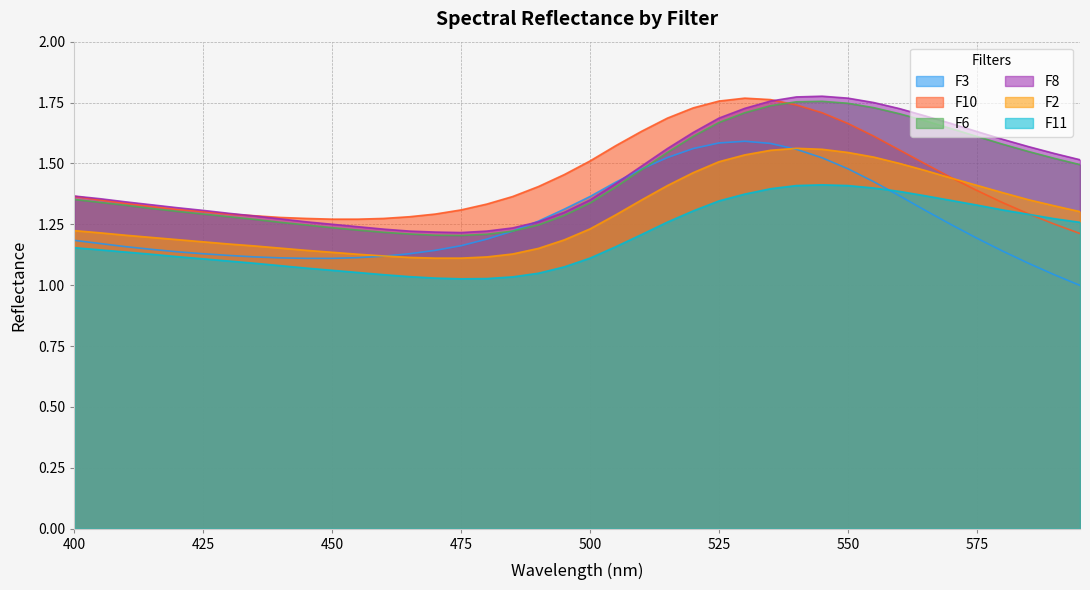

Reading left to right, extract all data points from this chart.

F3: 1.2	1.2	1.2	1.1	1.1	1.1	1.1	1.1	1.1	1.1	1.1	1.1	1.1	1.1	1.1	1.2	1.2	1.2	1.3	1.3	1.4	1.4	1.5	1.5	1.6	1.6	1.6	1.6	1.6	1.5	1.5	1.4	1.4	1.3	1.2	1.2	1.1	1.1	1.0	1.0
F10: 1.4	1.4	1.3	1.3	1.3	1.3	1.3	1.3	1.3	1.3	1.3	1.3	1.3	1.3	1.3	1.3	1.3	1.4	1.4	1.5	1.5	1.6	1.6	1.7	1.7	1.8	1.8	1.8	1.7	1.7	1.7	1.6	1.6	1.5	1.4	1.4	1.3	1.3	1.3	1.2
F6: 1.4	1.3	1.3	1.3	1.3	1.3	1.3	1.3	1.3	1.2	1.2	1.2	1.2	1.2	1.2	1.2	1.2	1.2	1.2	1.3	1.3	1.4	1.5	1.5	1.6	1.7	1.7	1.7	1.8	1.8	1.7	1.7	1.7	1.7	1.6	1.6	1.6	1.5	1.5	1.5
F8: 1.4	1.4	1.3	1.3	1.3	1.3	1.3	1.3	1.3	1.3	1.2	1.2	1.2	1.2	1.2	1.2	1.2	1.2	1.3	1.3	1.4	1.4	1.5	1.6	1.6	1.7	1.7	1.8	1.8	1.8	1.8	1.8	1.7	1.7	1.7	1.6	1.6	1.6	1.5	1.5
F2: 1.2	1.2	1.2	1.2	1.2	1.2	1.2	1.2	1.2	1.1	1.1	1.1	1.1	1.1	1.1	1.1	1.1	1.1	1.2	1.2	1.2	1.3	1.4	1.4	1.5	1.5	1.5	1.6	1.6	1.6	1.5	1.5	1.5	1.5	1.4	1.4	1.4	1.4	1.3	1.3
F11: 1.2	1.1	1.1	1.1	1.1	1.1	1.1	1.1	1.1	1.1	1.1	1.1	1.0	1.0	1.0	1.0	1.0	1.0	1.0	1.1	1.1	1.2	1.2	1.3	1.3	1.3	1.4	1.4	1.4	1.4	1.4	1.4	1.4	1.4	1.3	1.3	1.3	1.3	1.3	1.3